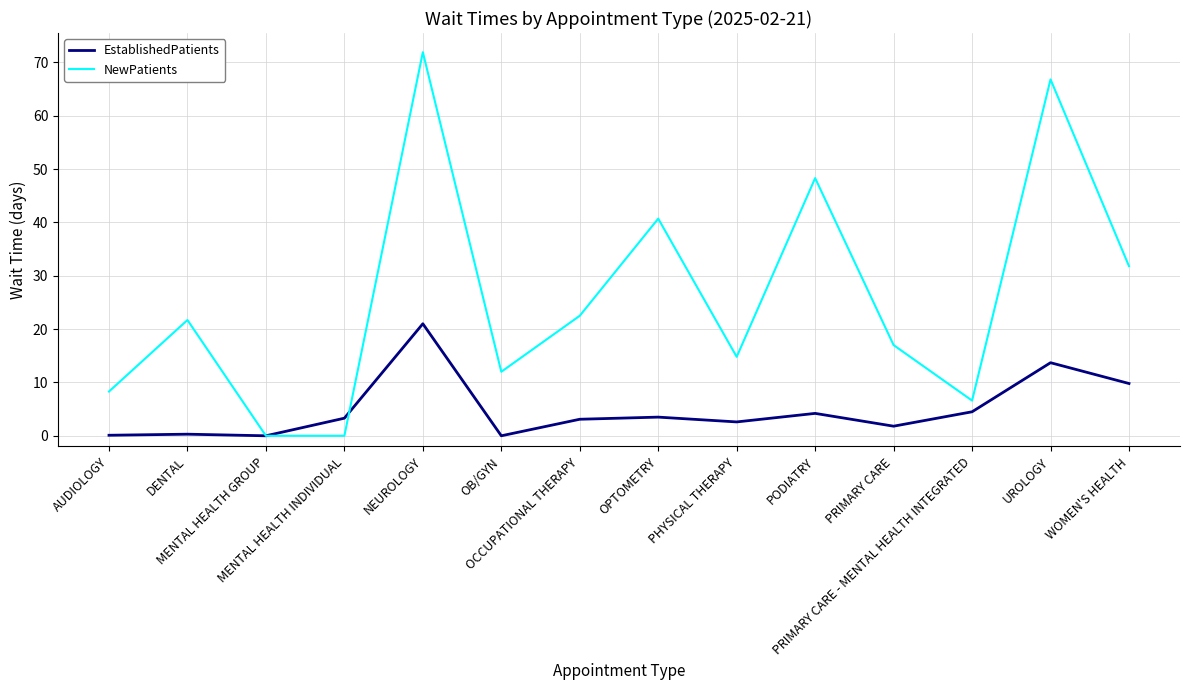

What is the greatest value displayed?

71.9